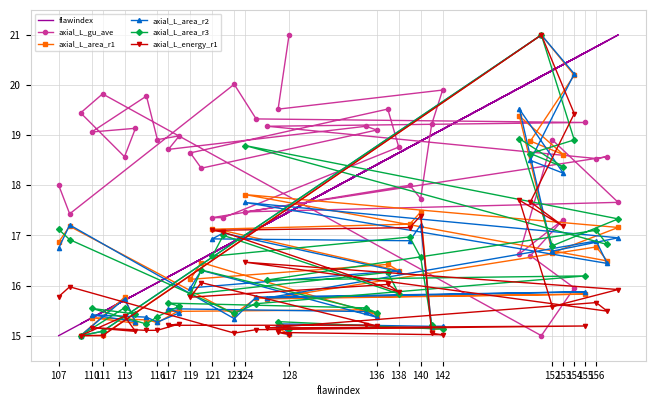

How many lines are shown in the chart?

6